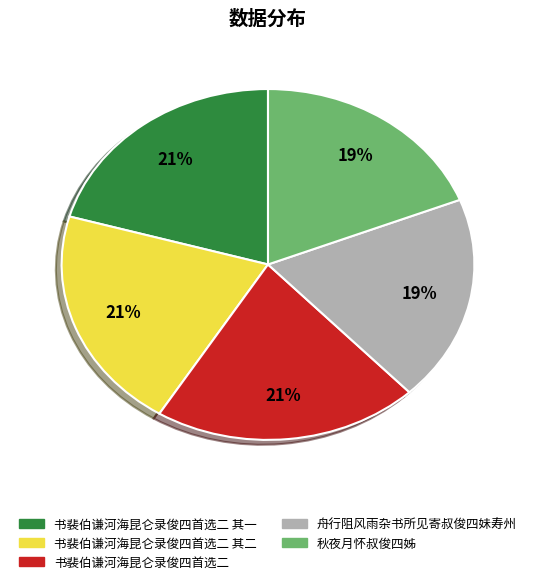

Is there a majority slice in this chart?

No